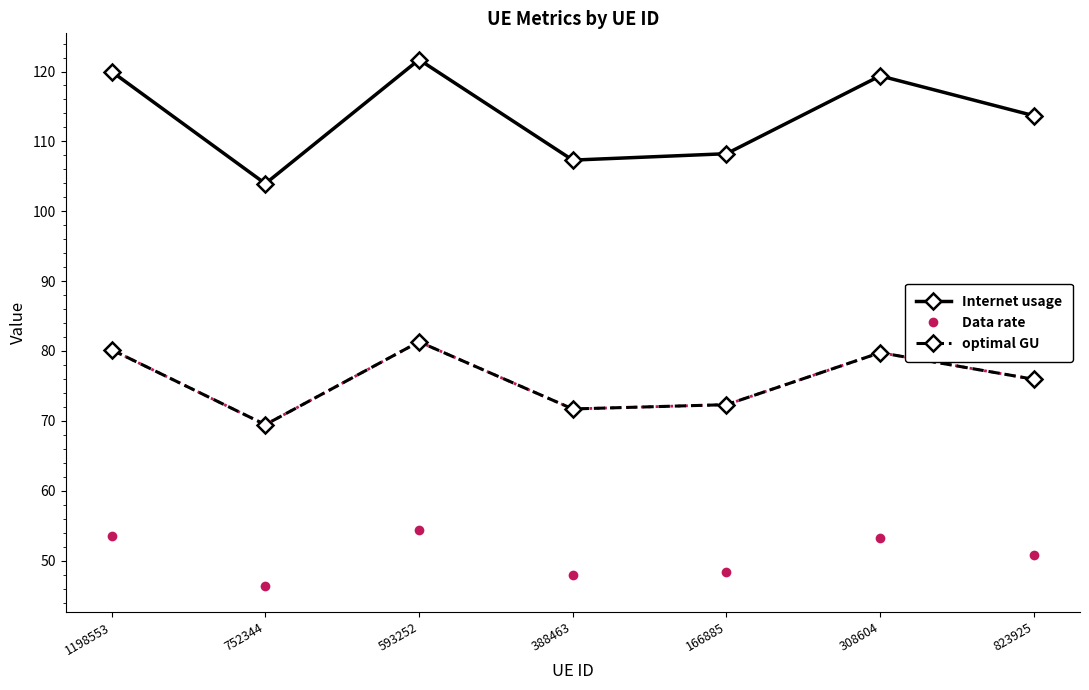

What is the lowest value of the Internet usage series?

103.9